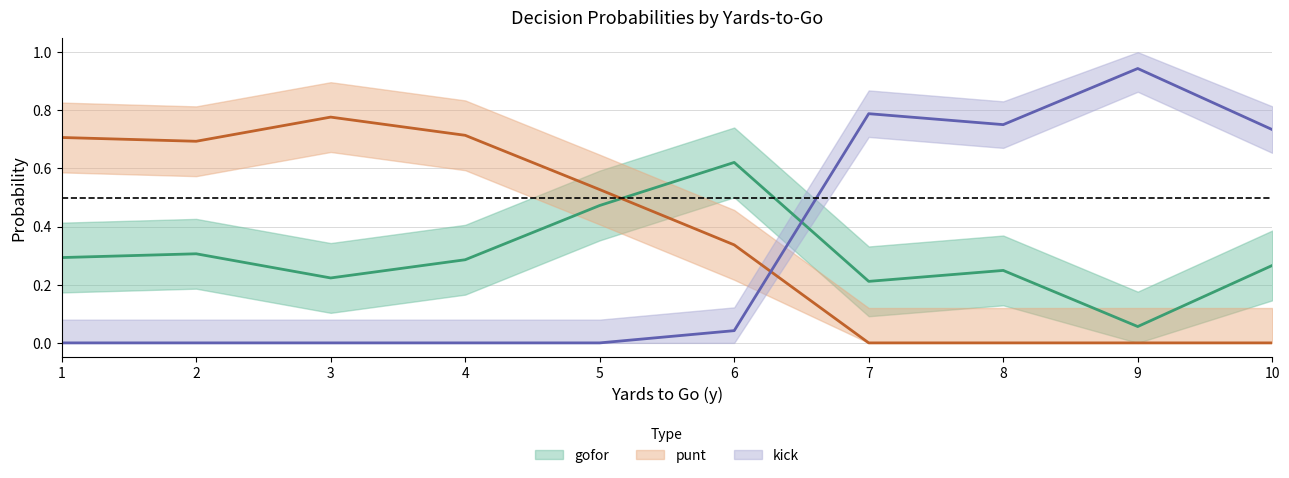

Where is gofor nearest to the value 0?

9